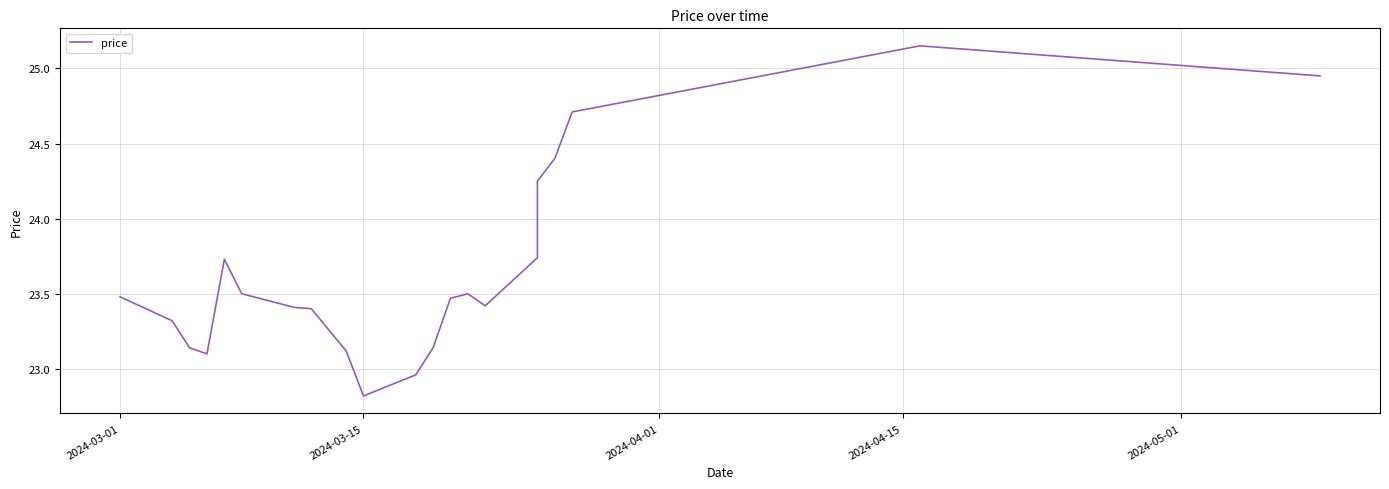

What is the average value?

23.7